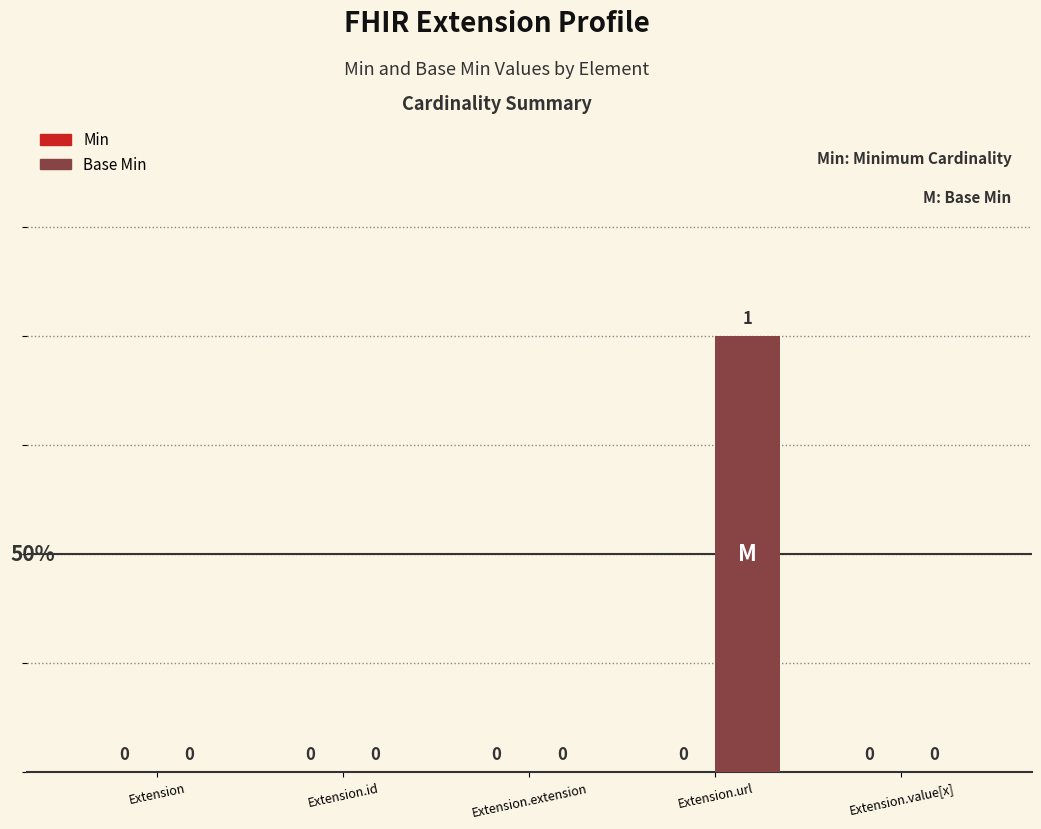

Does the chart contain stacked bars?

No